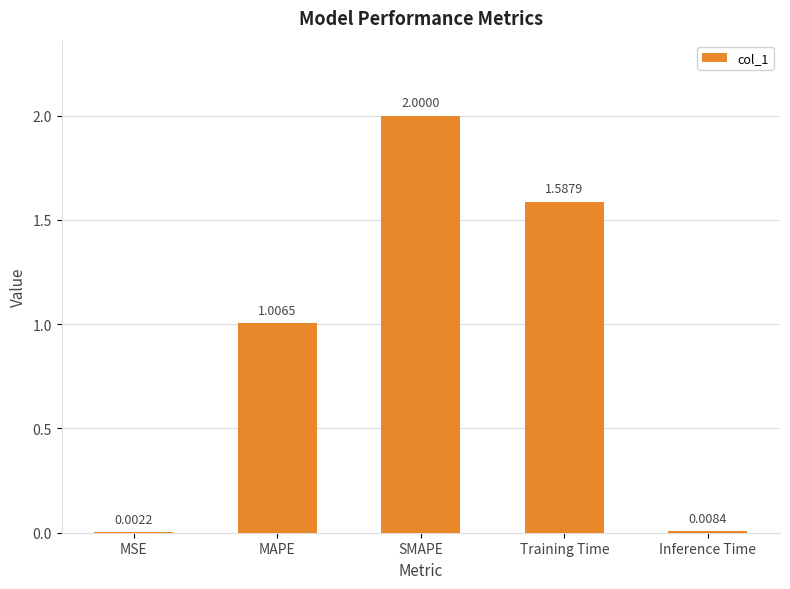

What value does the data have at SMAPE?

2.0